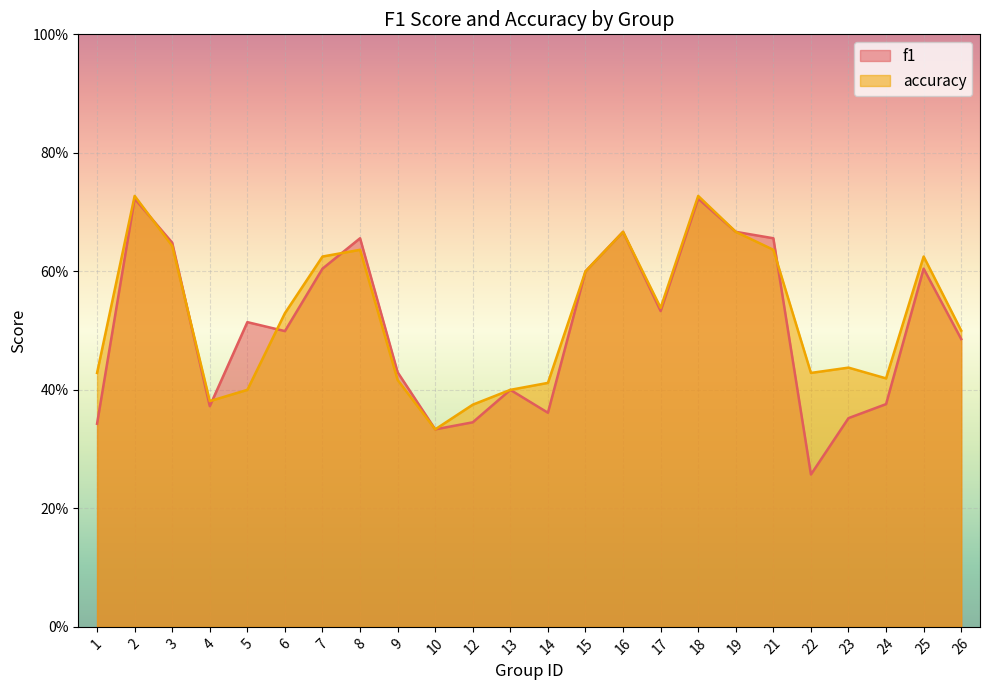

At how many categories does at least one series exceed 0?

24